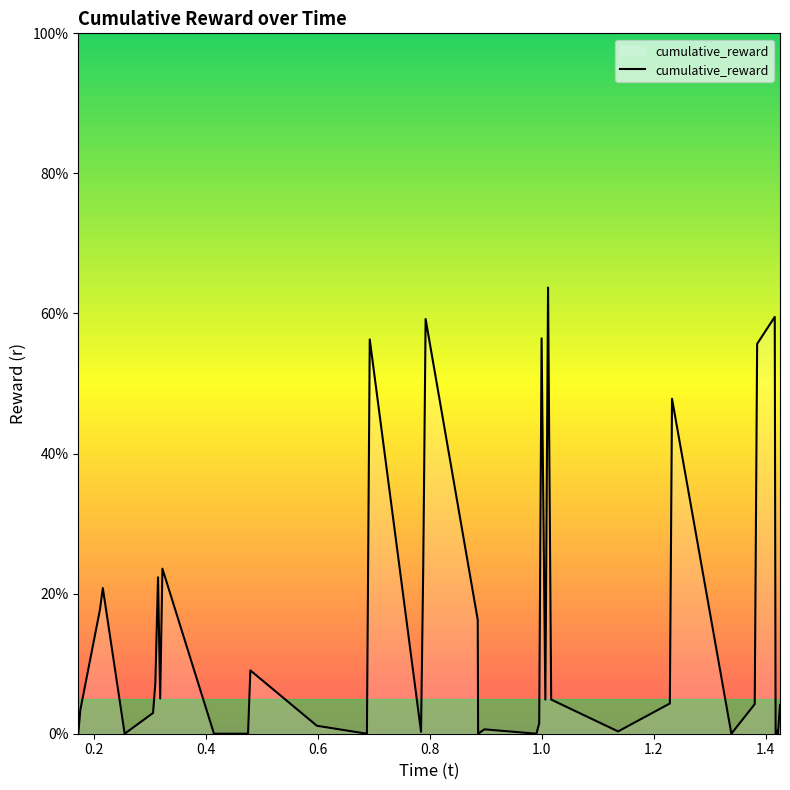

What is the maximum value shown in the chart?

63.7